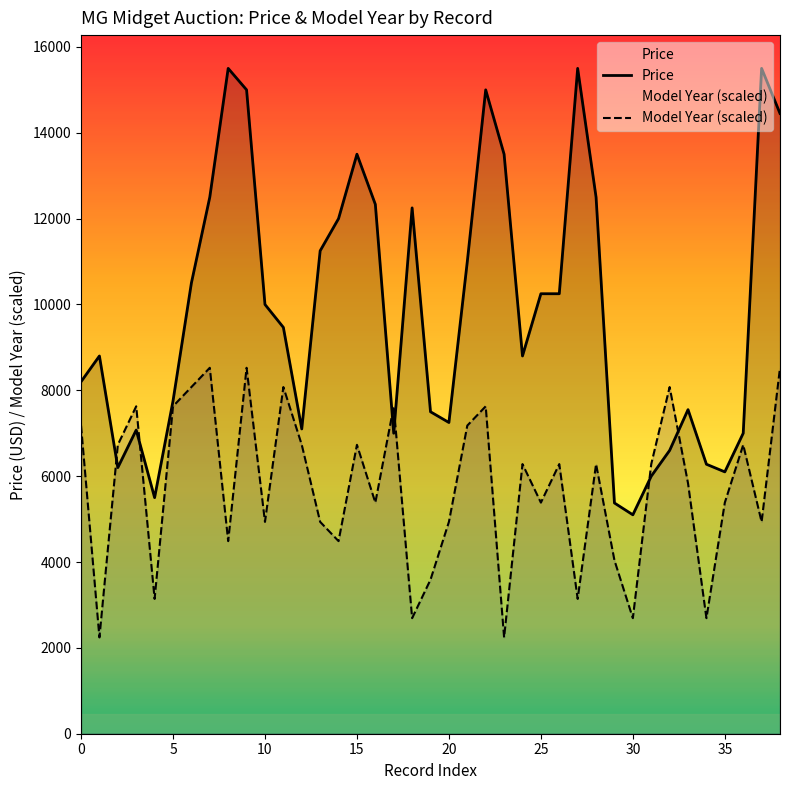

What is the difference between the Price values at 18 and 3?

5175.0